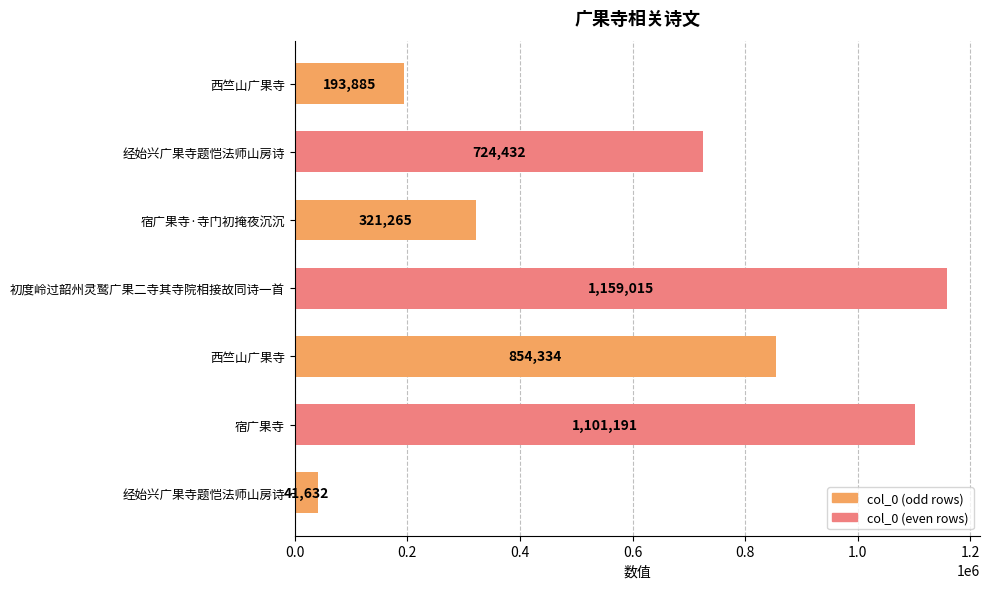

Are the bars horizontal?

Yes